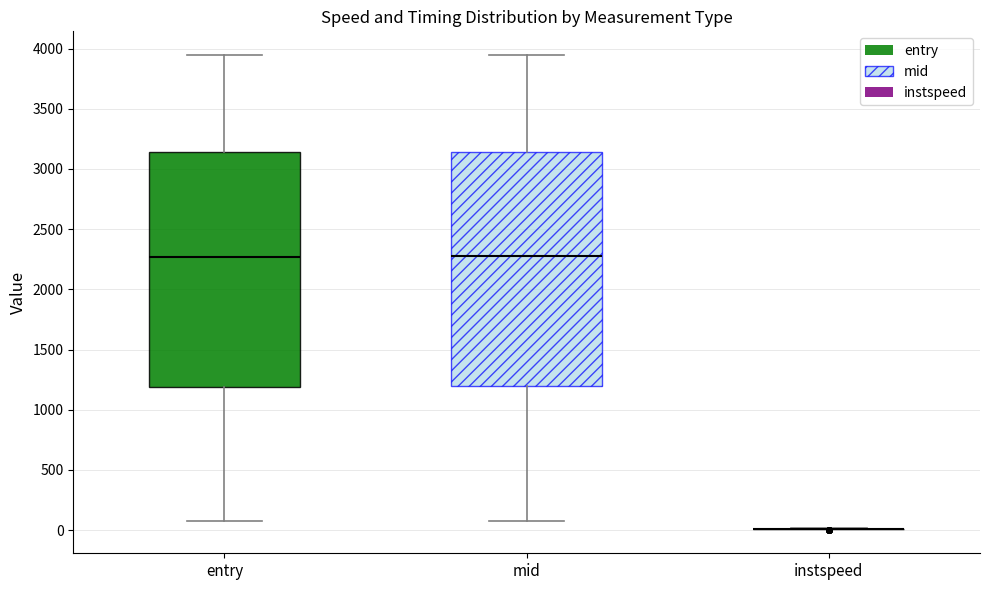

Reading left to right, transcribe this box plot: for each box, give where its median line is, the range the box spans, and where its two whiskers end, as read against the y-axis. The values are not printed on the chart, so give them approximately, as read against the axis.

entry: median 2250, box 1200 to 3150, whiskers 50 to 3950
mid: median 2300, box 1200 to 3150, whiskers 100 to 3950
instspeed: box collapsed to a line at 0, whiskers 0 to 0